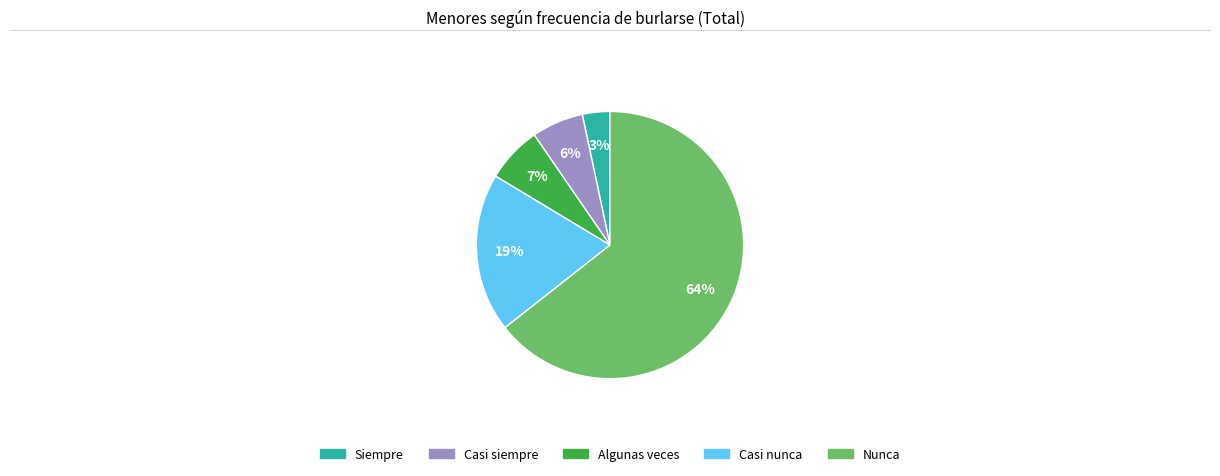

To the nearest percent, what is the average slice percentage?

20%